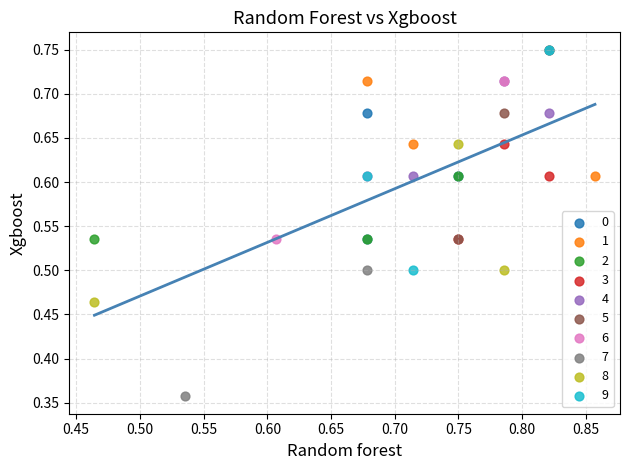

Which series reaches the minimum Y coordinate?

7